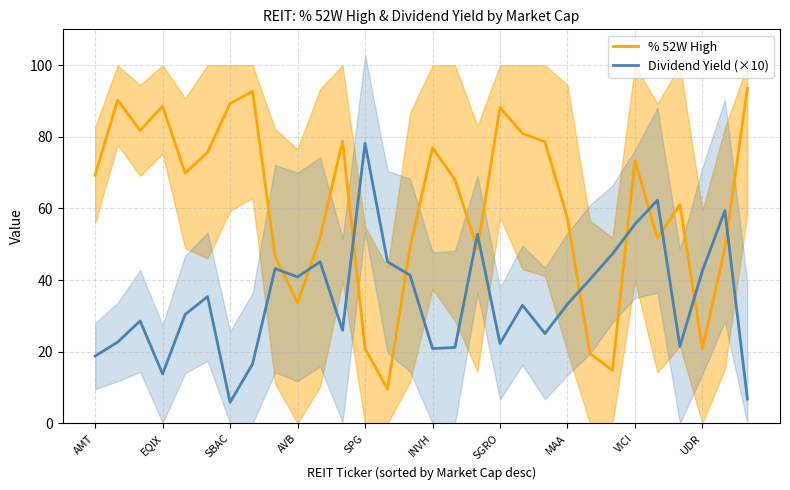

Which category has the highest value in the Dividend Yield (×10) series?

SPG